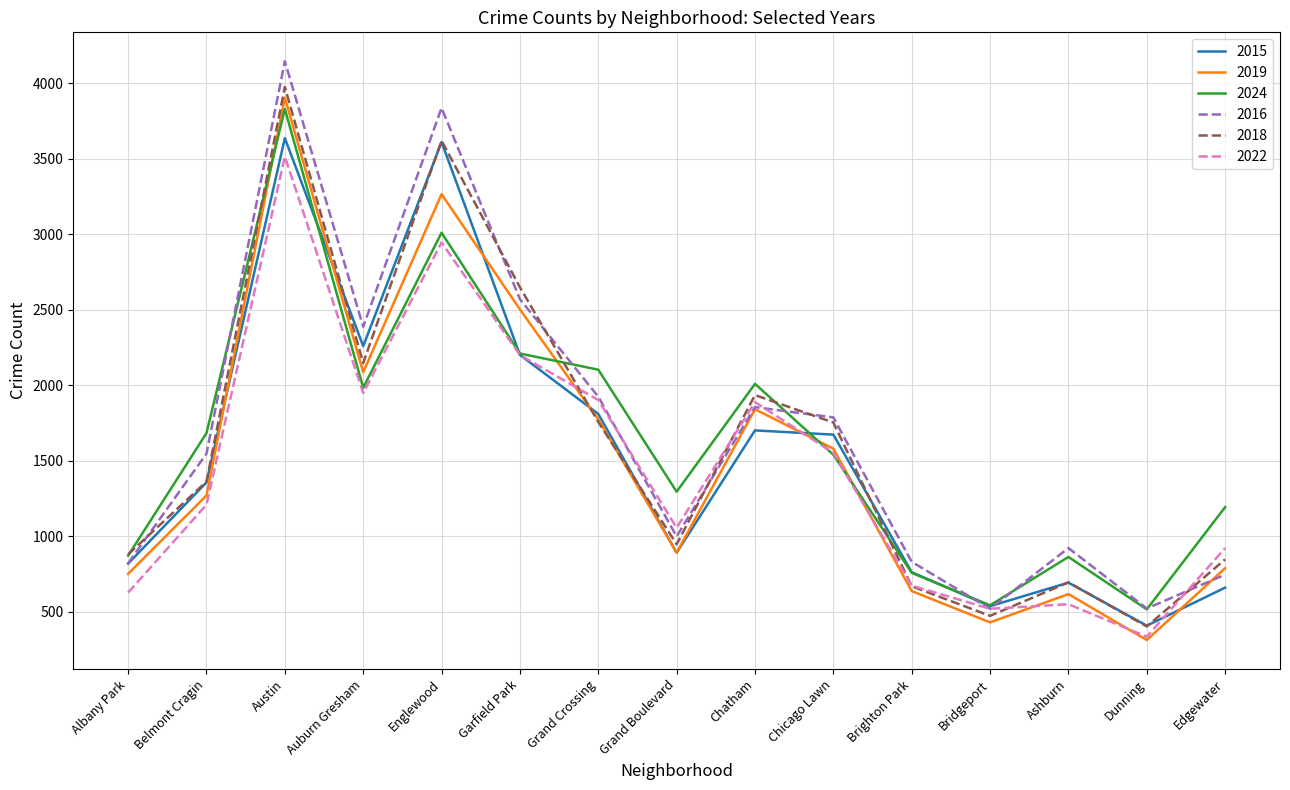

What is the minimum value for 2015?

409